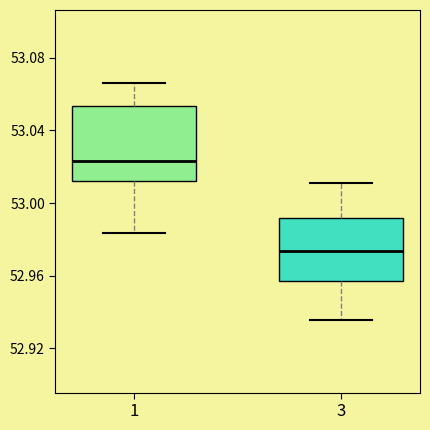

Which box is the tallest, from its lower edge to its upper edge?

1